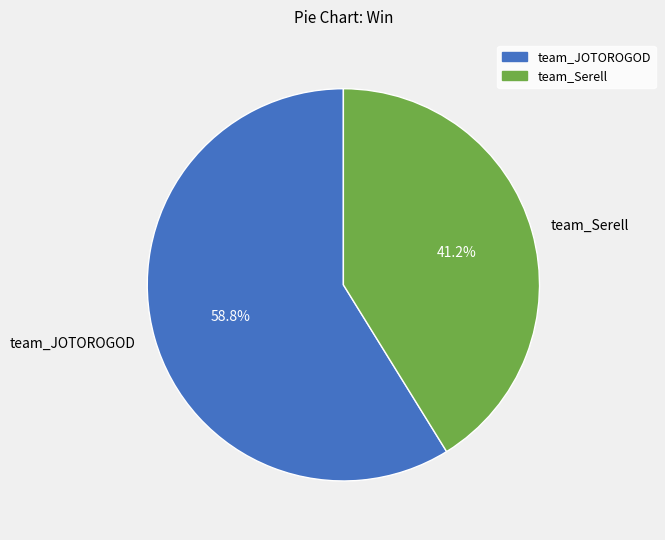

The team_Serell slice represents 41% of the pie. True or false?

True